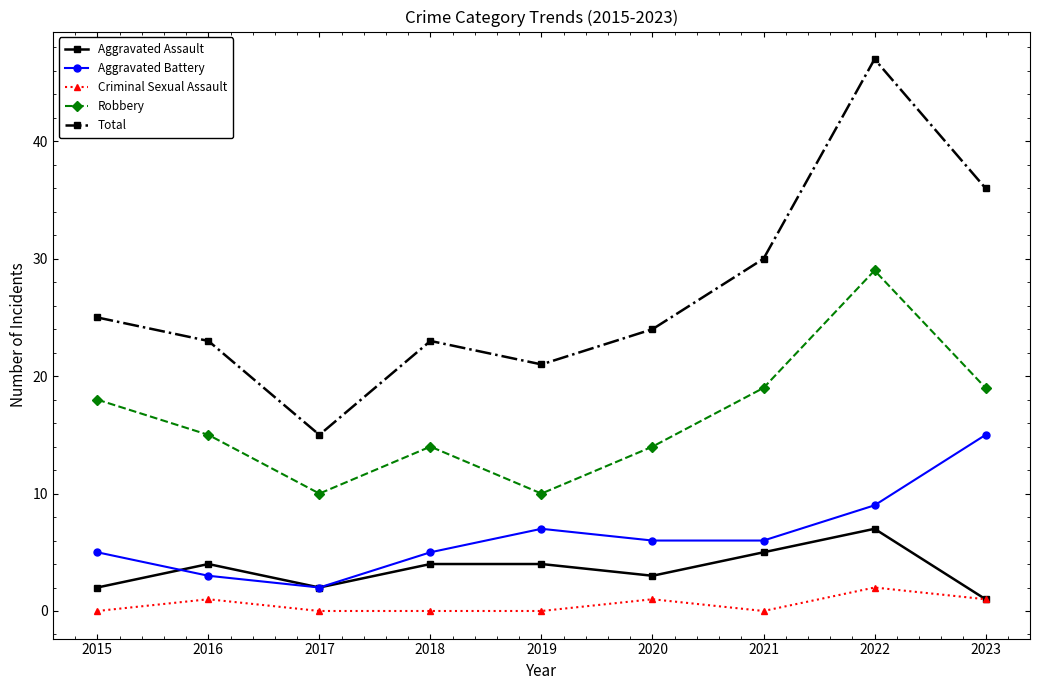

How many values in the Aggravated Assault series are below 4?

4